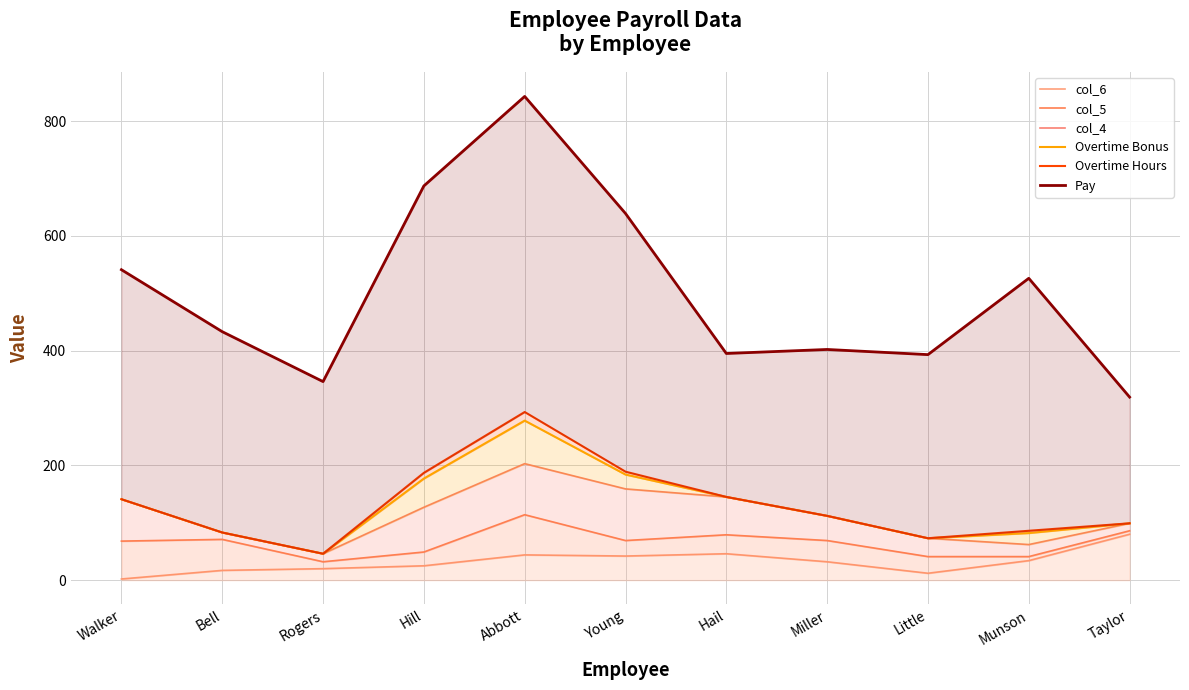

What is the smallest value displayed?

2